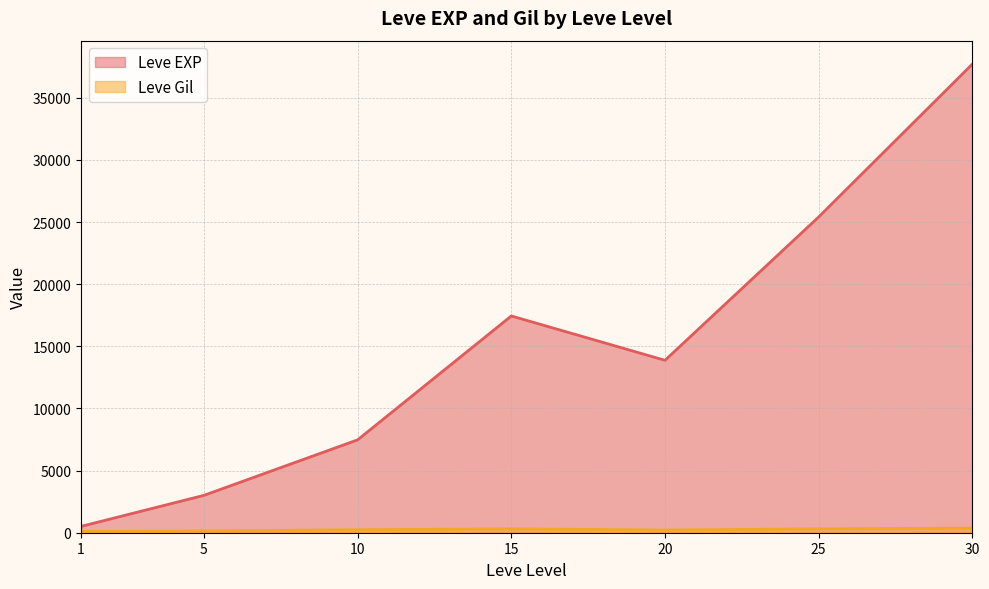

What is the difference between the maximum and second lowest values in the Leve EXP series?

34706.7